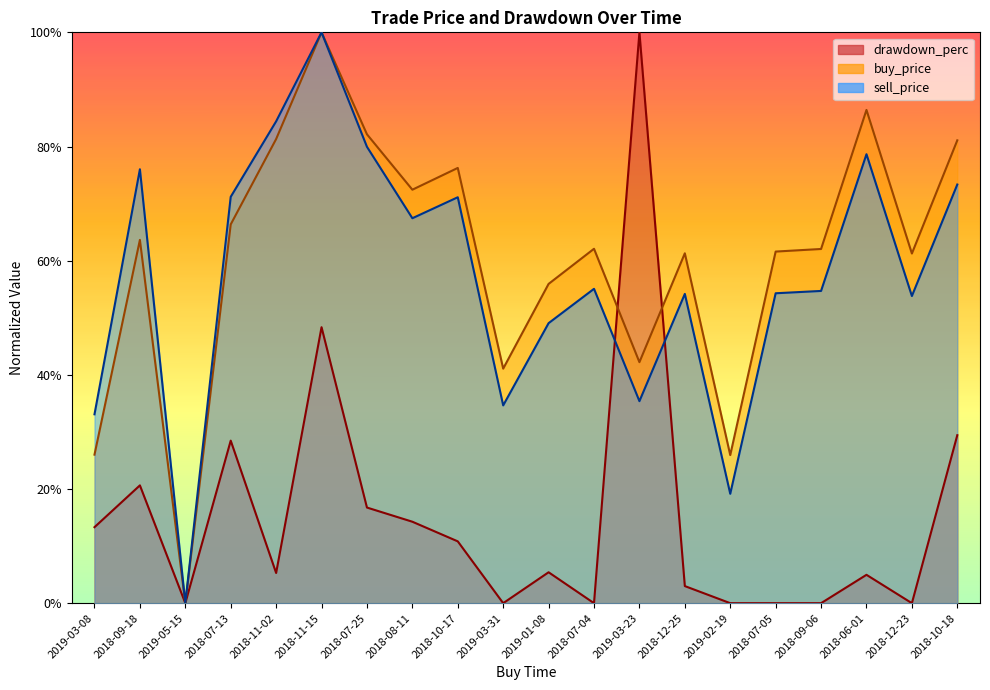

Reading right to left, transcribe all the data shown in this chart.

sell_price: 2018-10-18=0.7	2018-12-23=0.5	2018-06-01=0.8	2018-09-06=0.5	2018-07-05=0.5	2019-02-19=0.2	2018-12-25=0.5	2019-03-23=0.4	2018-07-04=0.6	2019-01-08=0.5	2019-03-31=0.3	2018-10-17=0.7	2018-08-11=0.7	2018-07-25=0.8	2018-11-15=1.0	2018-11-02=0.8	2018-07-13=0.7	2019-05-15=0.0	2018-09-18=0.8	2019-03-08=0.3
buy_price: 2018-10-18=0.8	2018-12-23=0.6	2018-06-01=0.9	2018-09-06=0.6	2018-07-05=0.6	2019-02-19=0.3	2018-12-25=0.6	2019-03-23=0.4	2018-07-04=0.6	2019-01-08=0.6	2019-03-31=0.4	2018-10-17=0.8	2018-08-11=0.7	2018-07-25=0.8	2018-11-15=1.0	2018-11-02=0.8	2018-07-13=0.7	2019-05-15=0.0	2018-09-18=0.6	2019-03-08=0.3
drawdown_perc: 2018-10-18=0.3	2018-12-23=0.0	2018-06-01=0.0	2018-09-06=0.0	2018-07-05=0.0	2019-02-19=0.0	2018-12-25=0.0	2019-03-23=1.0	2018-07-04=0.0	2019-01-08=0.1	2019-03-31=0.0	2018-10-17=0.1	2018-08-11=0.1	2018-07-25=0.2	2018-11-15=0.5	2018-11-02=0.1	2018-07-13=0.3	2019-05-15=0.0	2018-09-18=0.2	2019-03-08=0.1